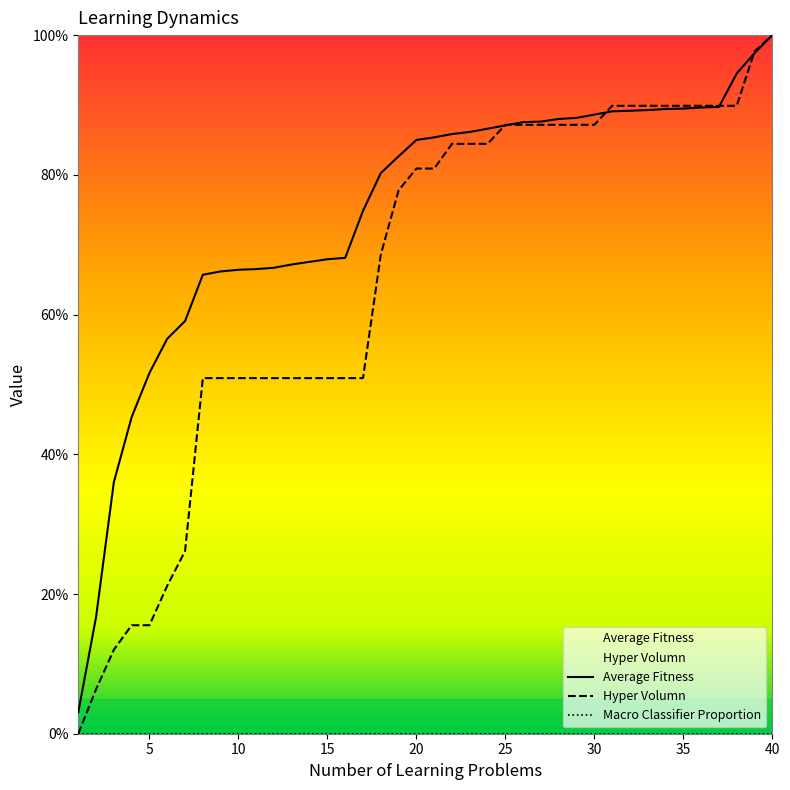

What is the value of the Average Fitness point at the 18th from the left?

0.8